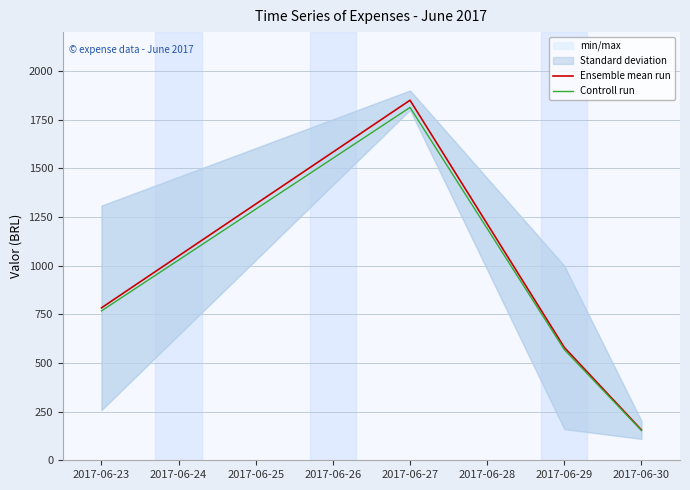

Which series has the largest range (max minus min)?

Ensemble mean run